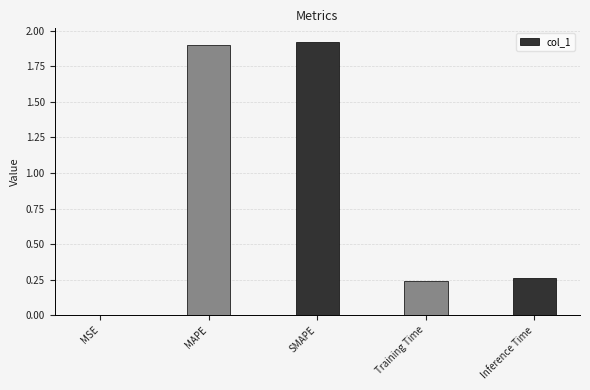

Where is the data nearest to the value 0?

MSE